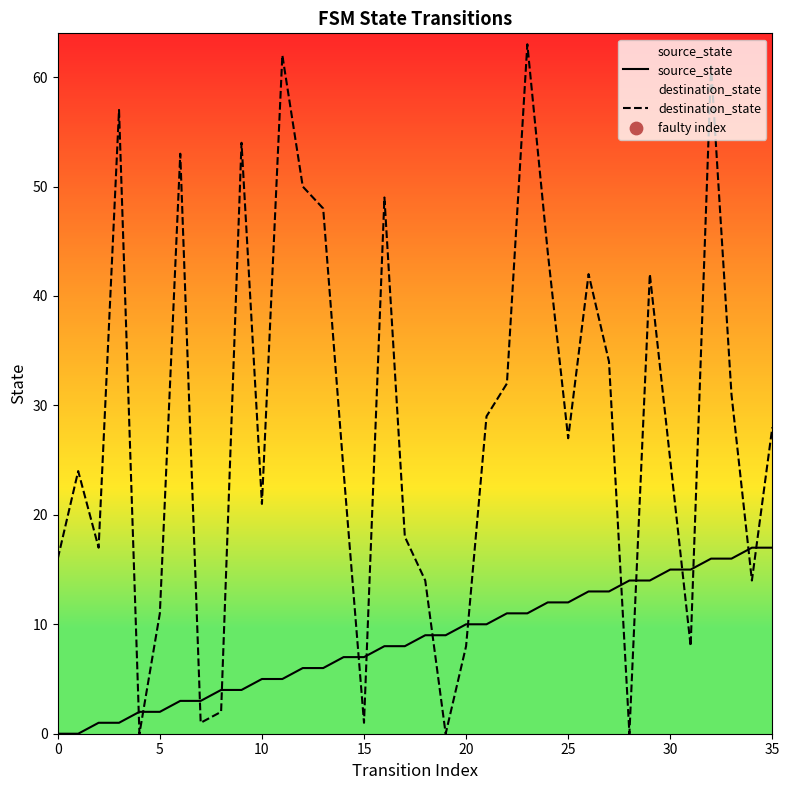

Which series reaches the maximum Y coordinate?

destination_state